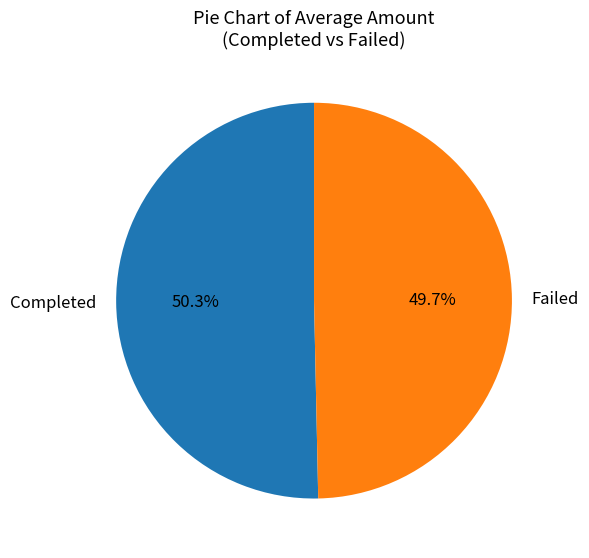

What portion of the pie excludes Completed?

49.7%